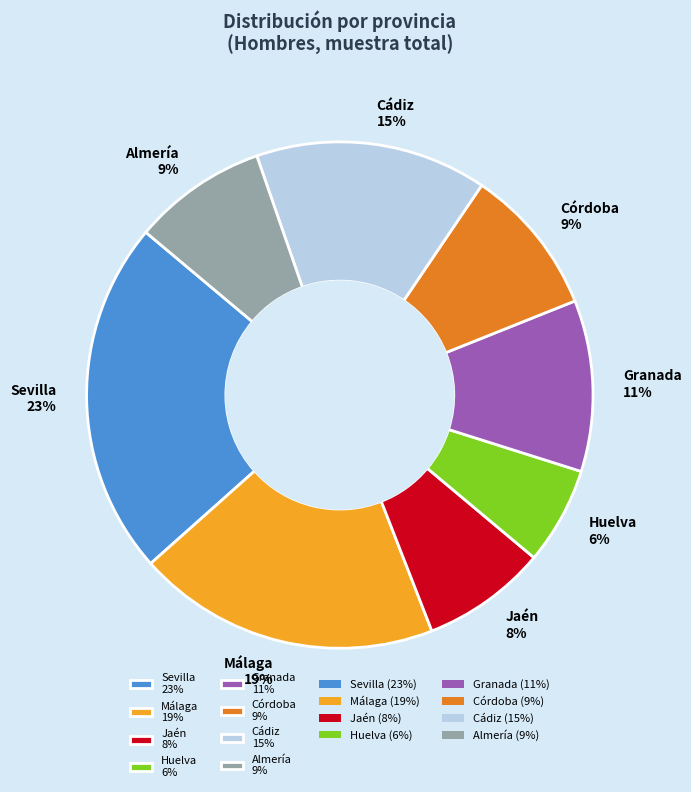

Count the number of slices in the pie.

8